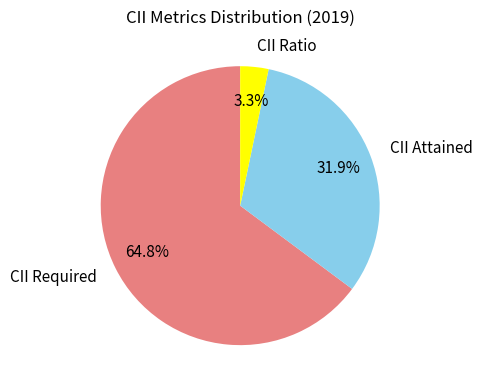

Does CII Ratio account for over 50% of the chart?

No